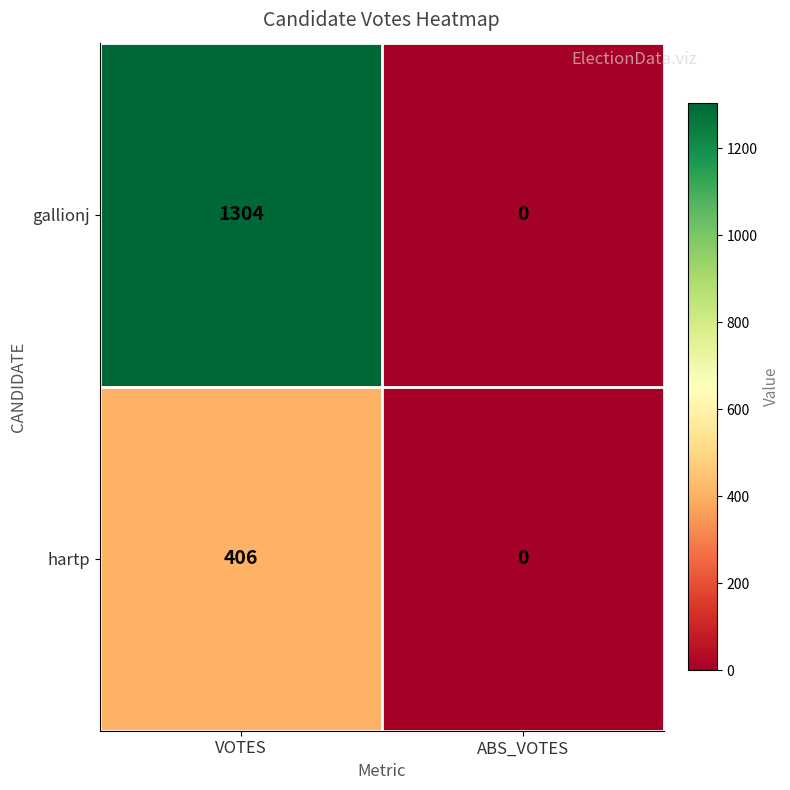

The hartp series shows 406 at VOTES. True or false?

True